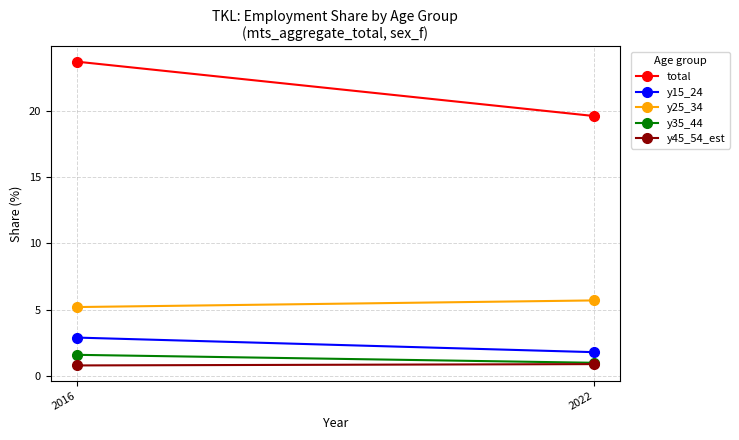

What is the total value across all series at 2016?

34.2